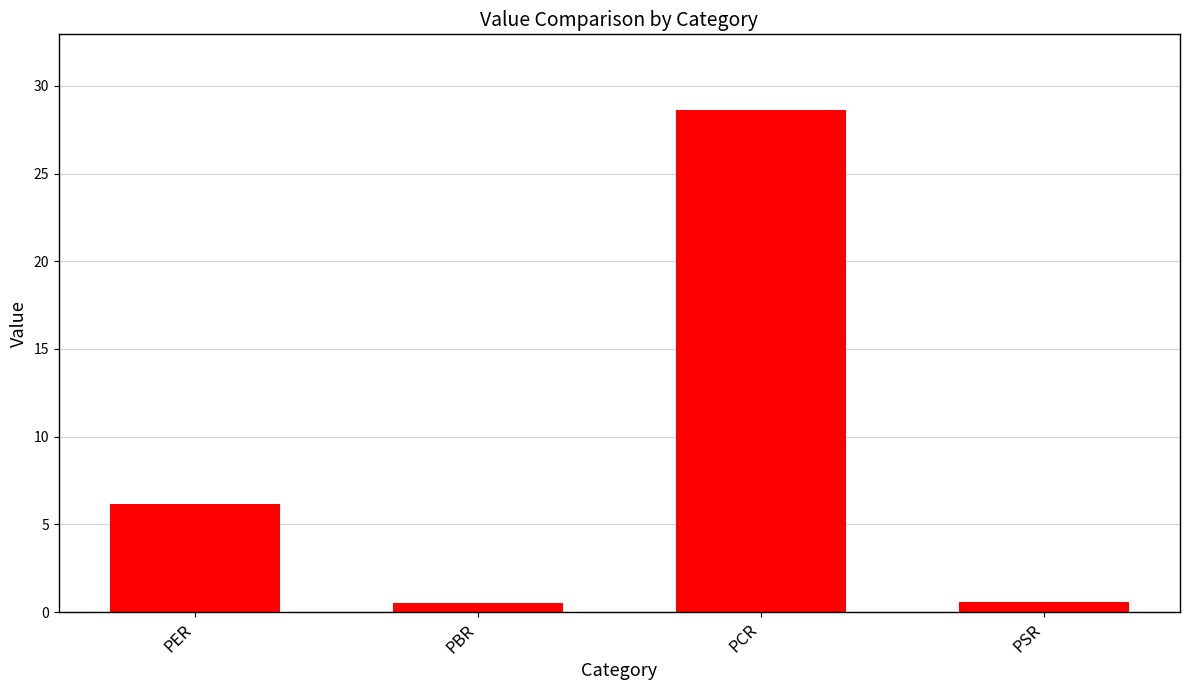

Is it true that the value at PBR is 0.5?

True